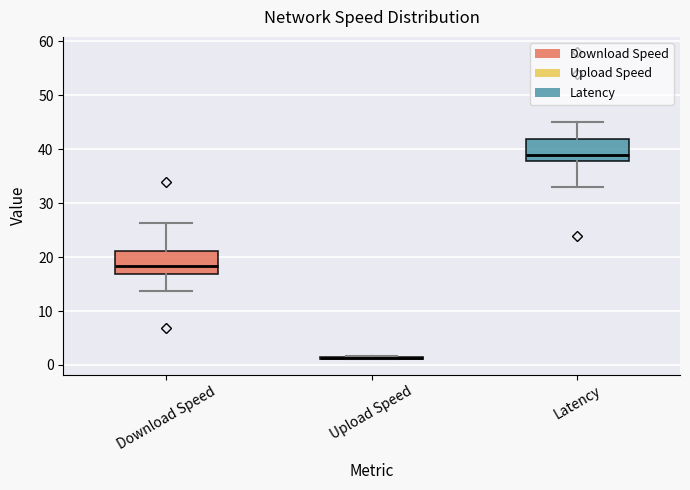

Reading left to right, transcribe this box plot: for each box, give where its median line is, the range the box spans, and where its two whiskers end, as read against the y-axis. The values are not printed on the chart, so give them approximately, as read against the axis.

Download Speed: median 18, box 17 to 21, whiskers 14 to 26
Upload Speed: box collapsed to a line at 1, whiskers 1 to 2
Latency: median 39, box 38 to 42, whiskers 33 to 45